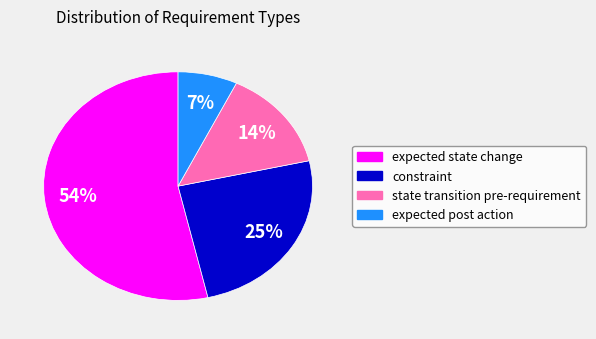

What is the ratio of the value at expected post action to the value at expected state change?

0.1